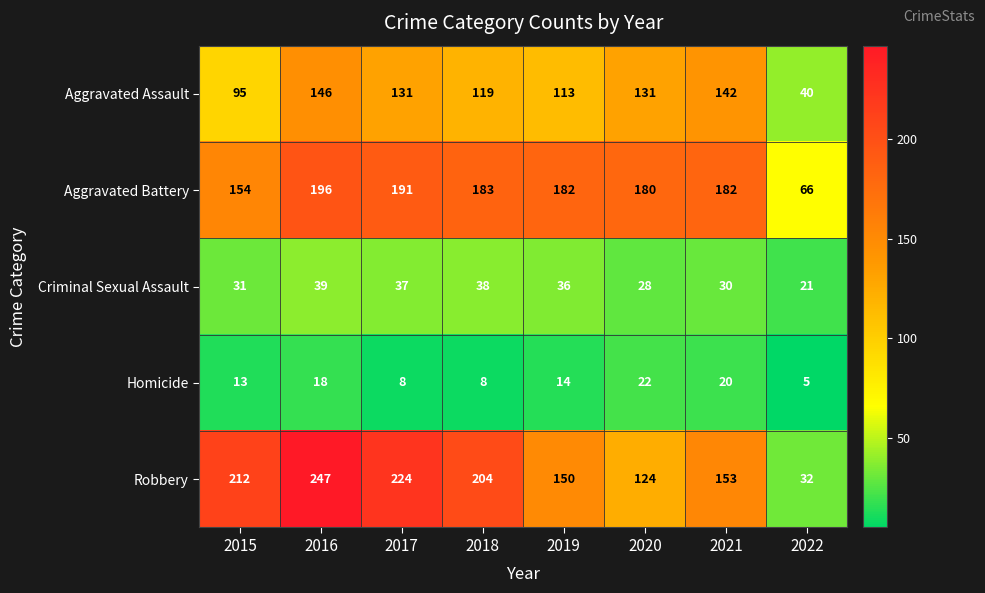

Which series changed the most between 2020 and 2022?

Aggravated Battery